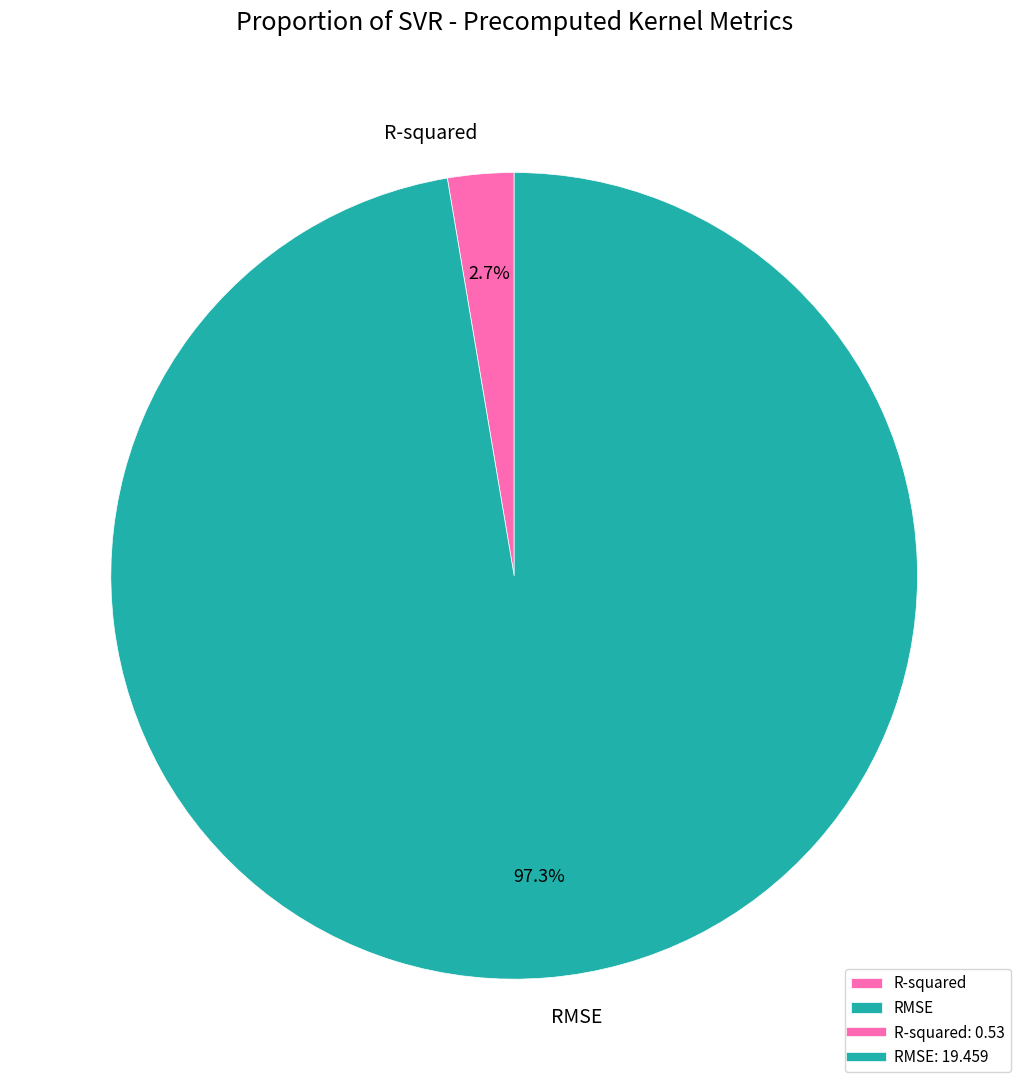

Rank the categories by value from highest to lowest.

RMSE, R-squared